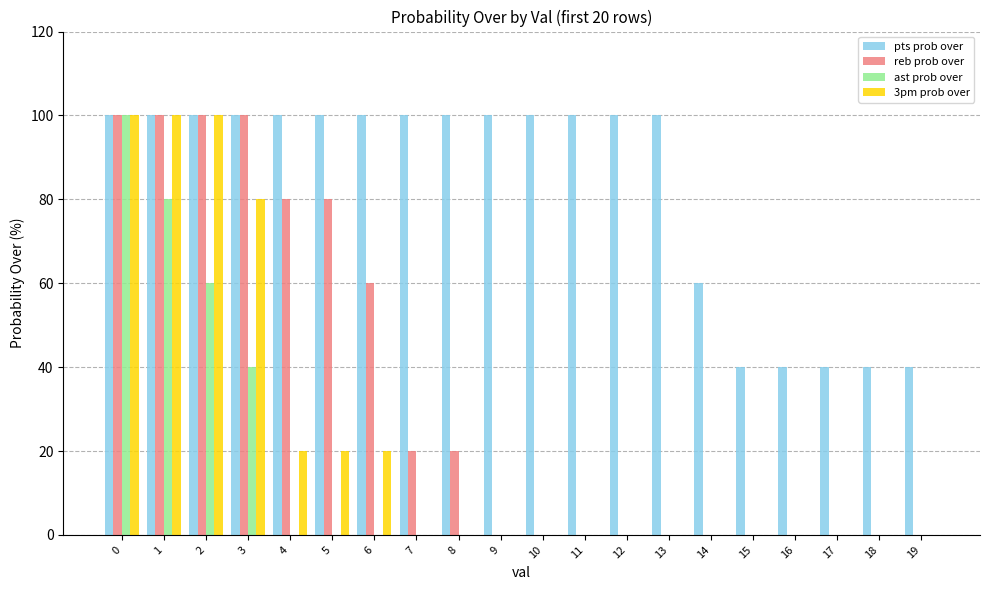

What is the greatest value displayed?

100